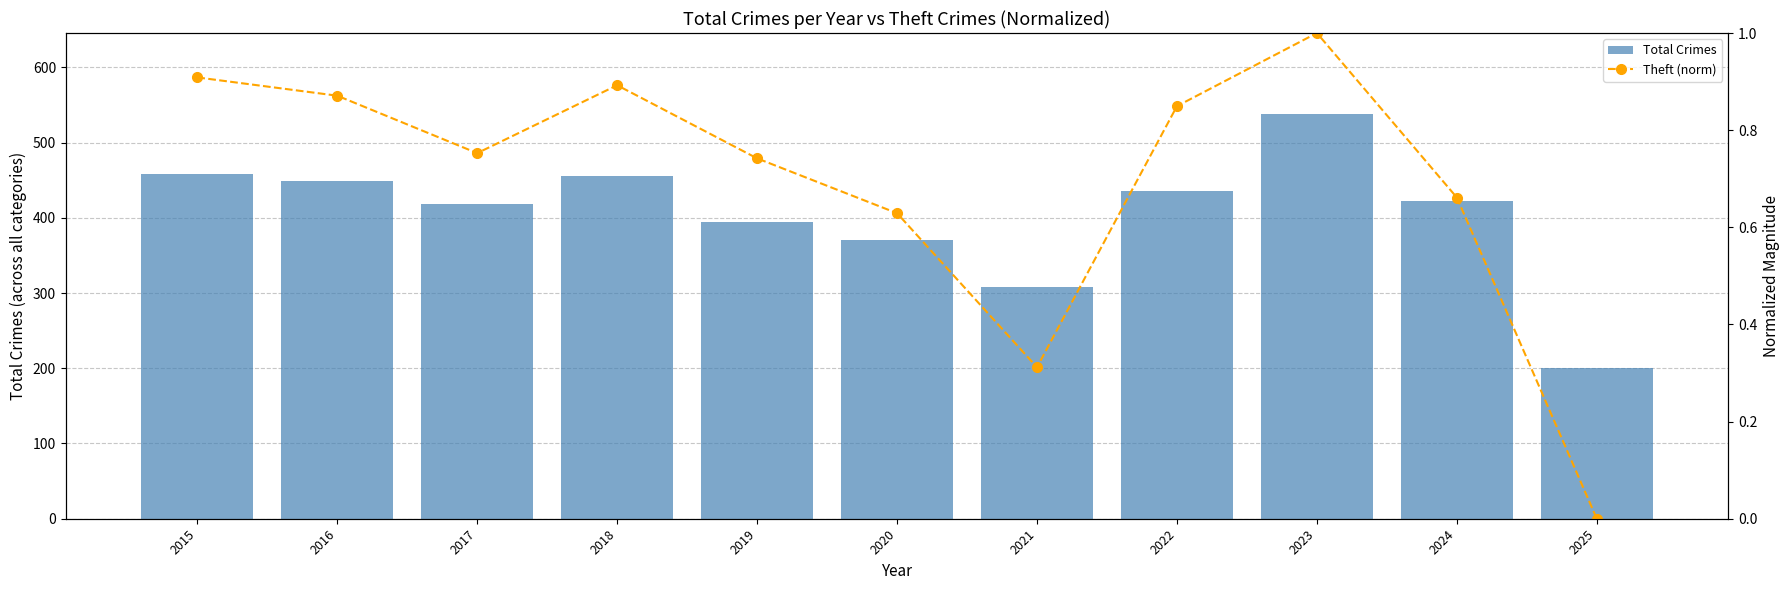

How many values in the Theft (norm) series exceed 0?

10